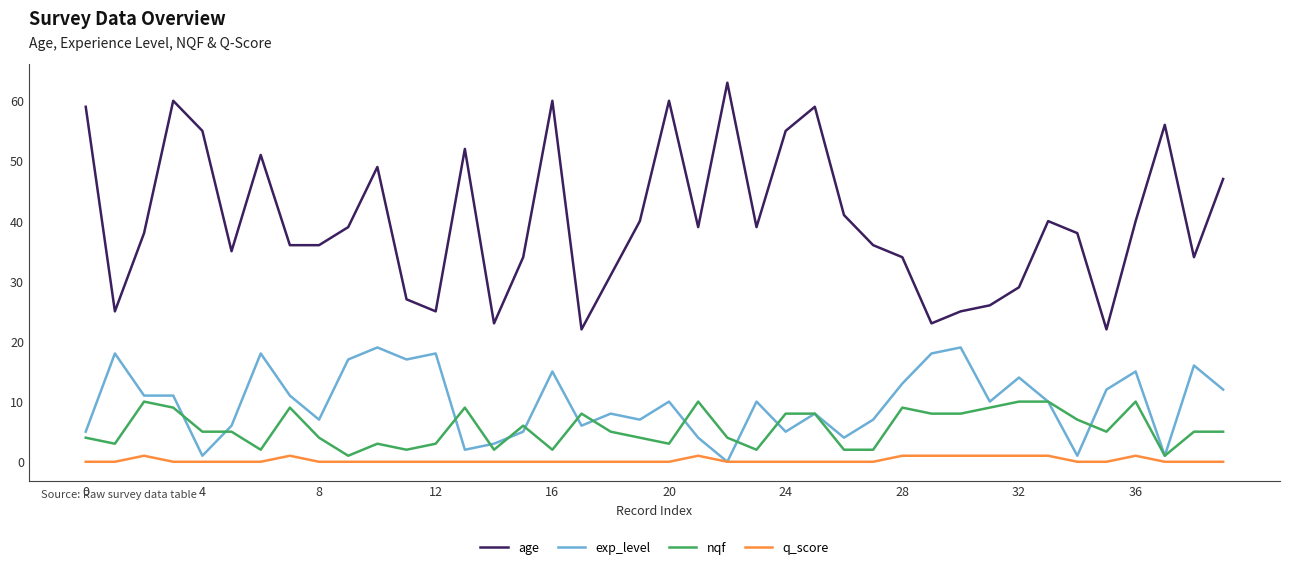

What is the maximum value shown in the chart?

63